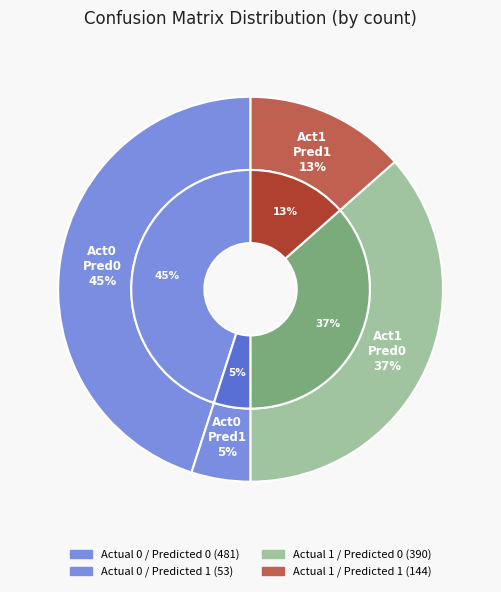

What is the ratio of the value at Actual 1 / Predicted 1 to the value at Actual 0 / Predicted 1?

2.7